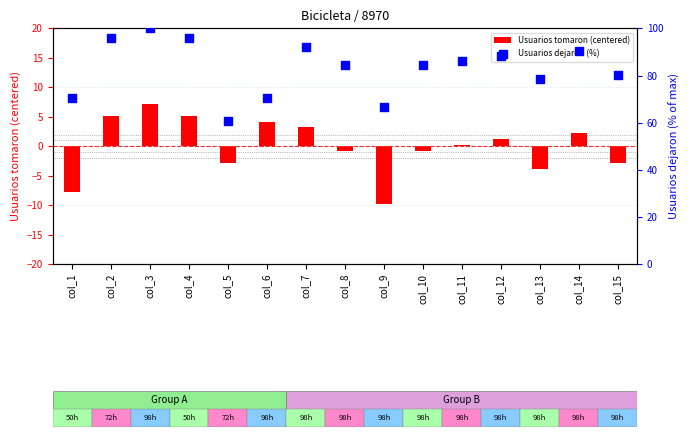

Is the value of Usuarios tomaron (centered) at col_8 greater than the value of Usuarios dejaron (%) at col_12?

No